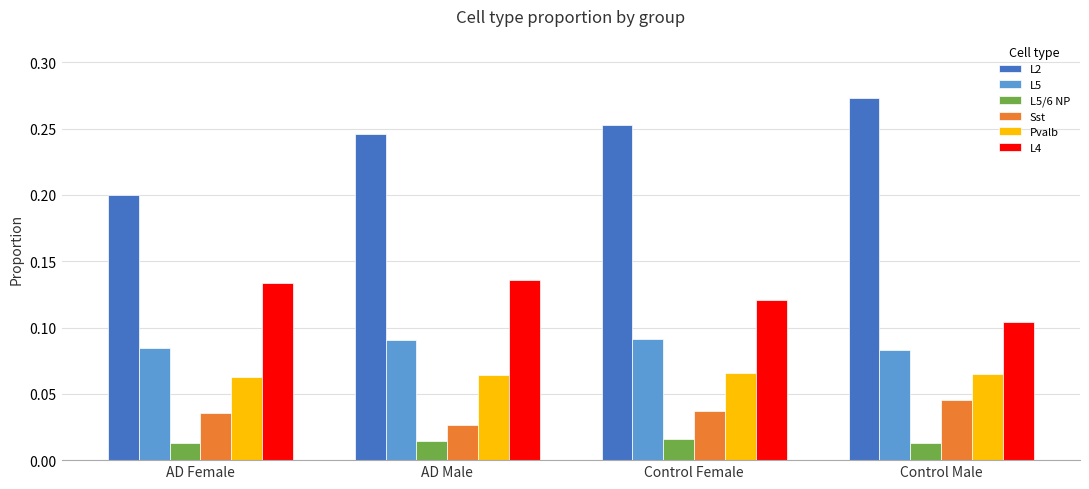

Which series has the largest total across all categories?

L2